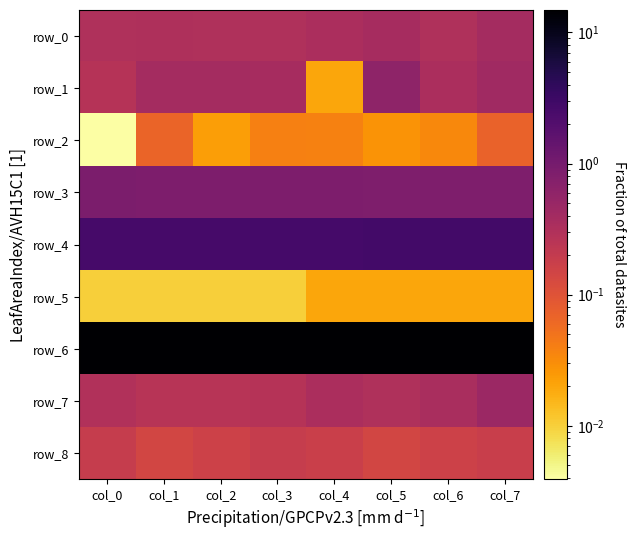

At how many categories does at least one series exceed 12?

8